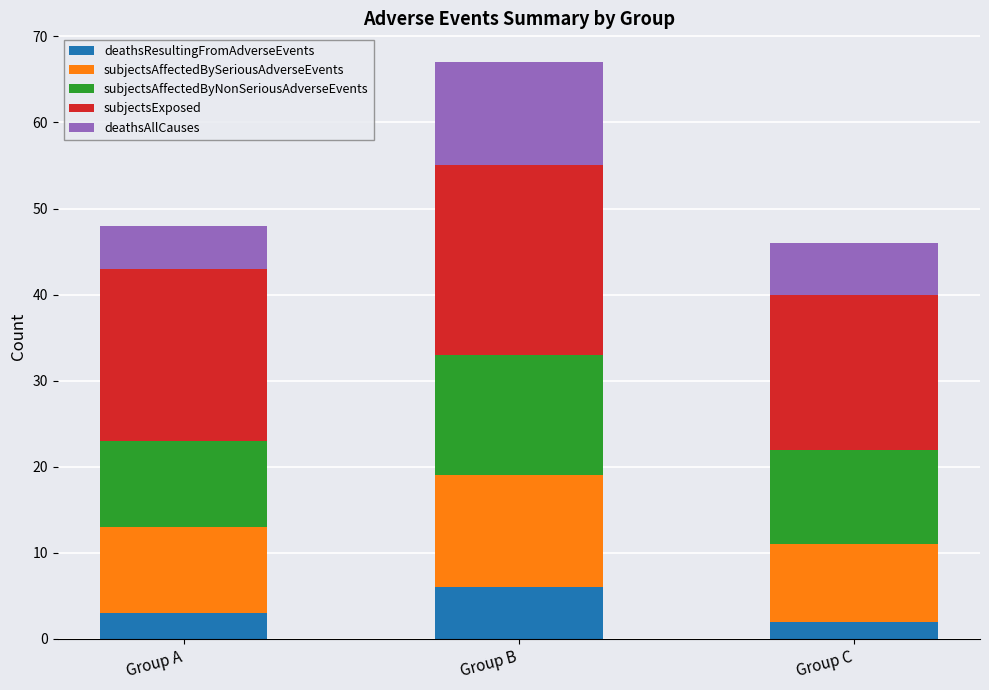

What is the difference between the deathsResultingFromAdverseEvents values at Group A and Group B?

3